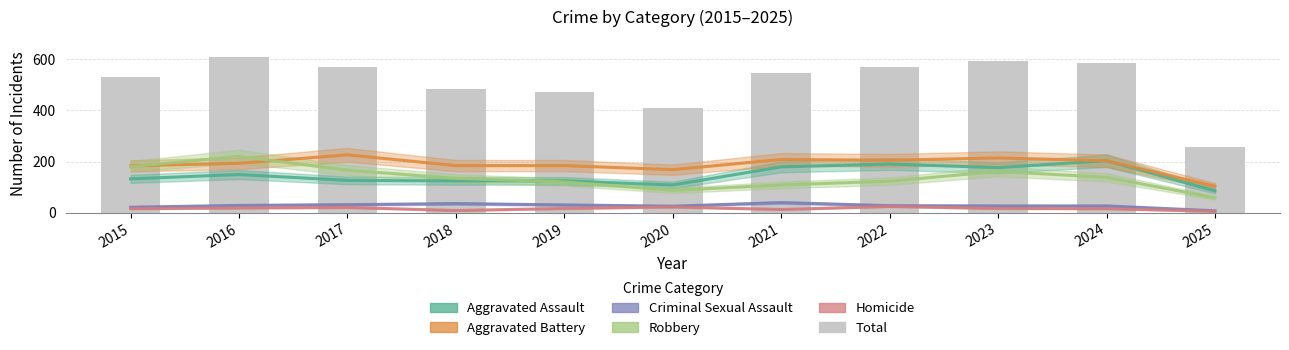

How many values in the Robbery series exceed 134?

5